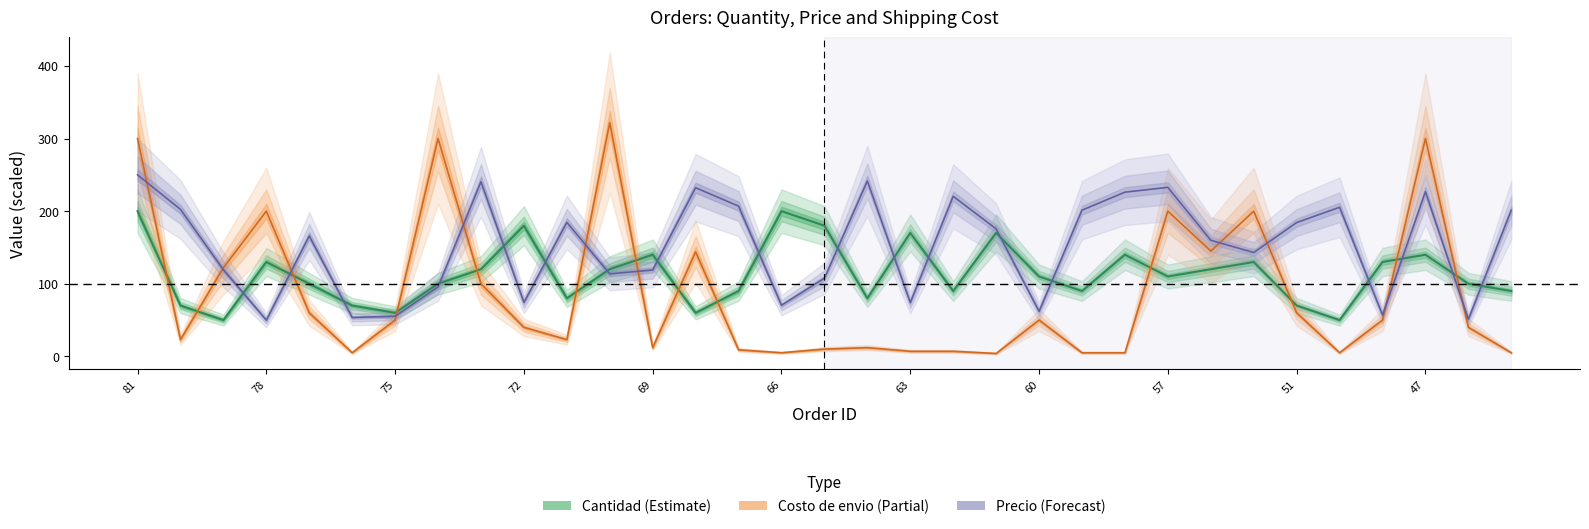

The value of Precio at 81 is 250.0. True or false?

True